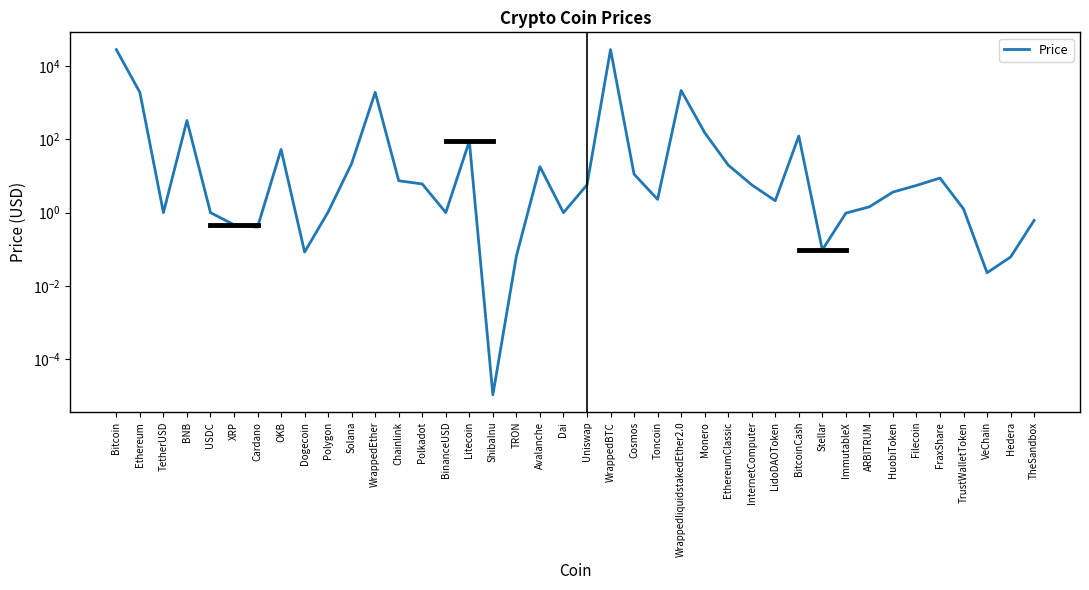

The value at ImmutableX is 0.3. True or false?

False